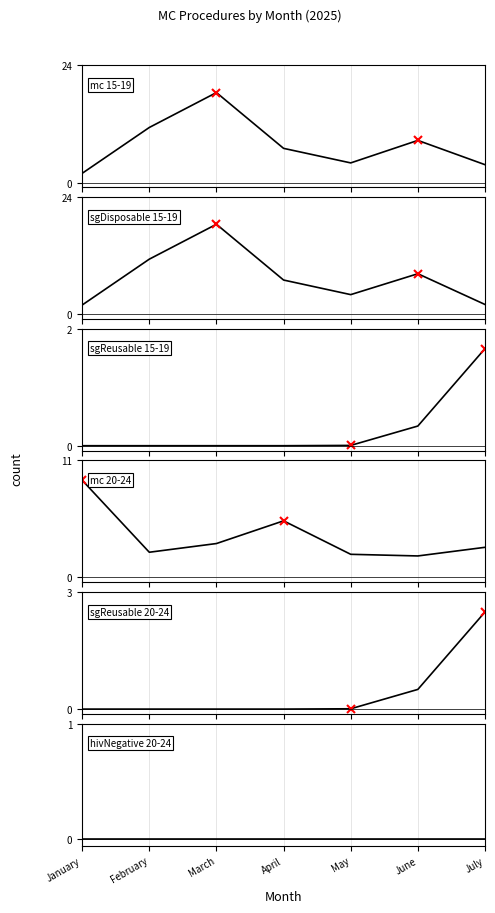

True or false: sgDisposable 15-19 and mc 15-19 cross at least once.

False